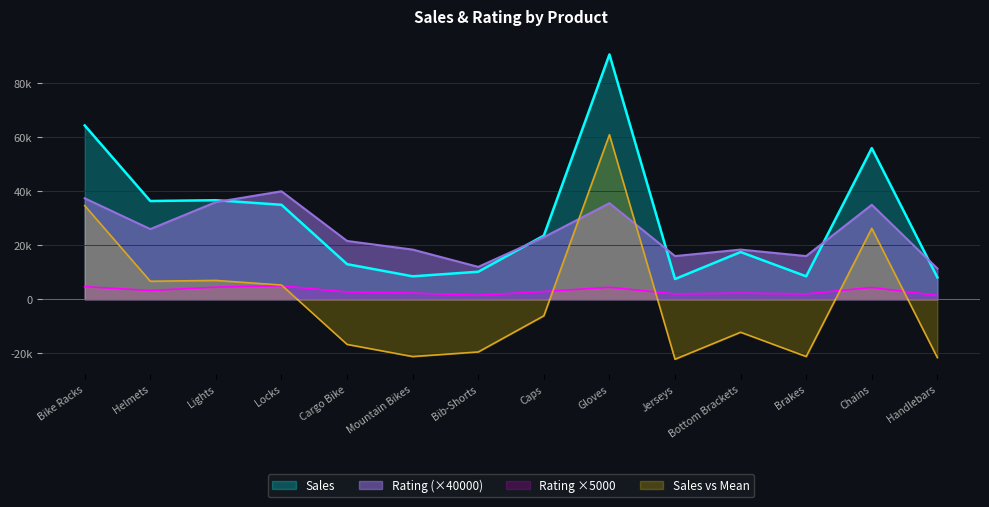

What value does the Rating series have at Bike Racks?

37400.0